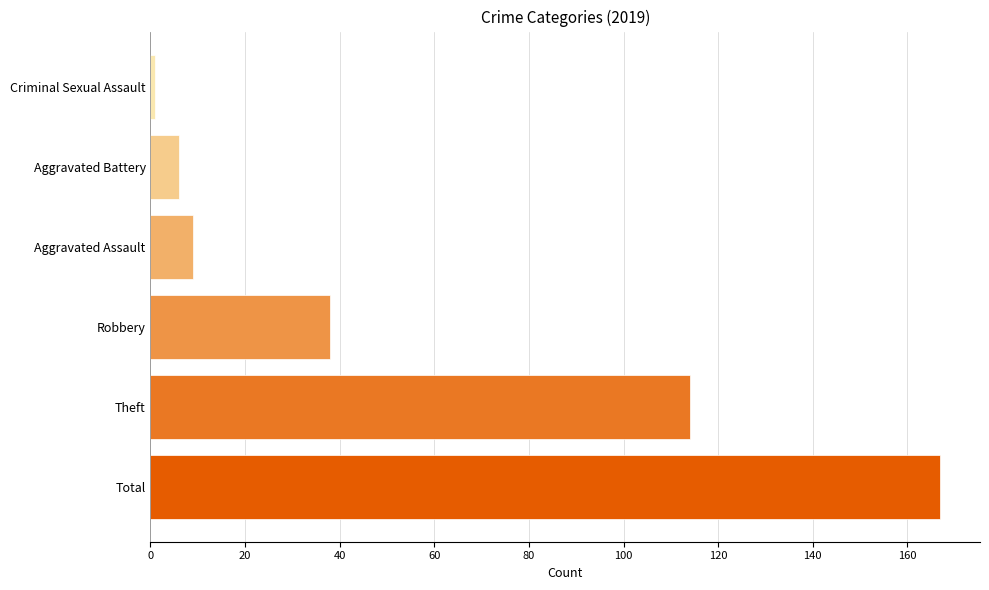

What is the difference between the maximum and minimum values?

166